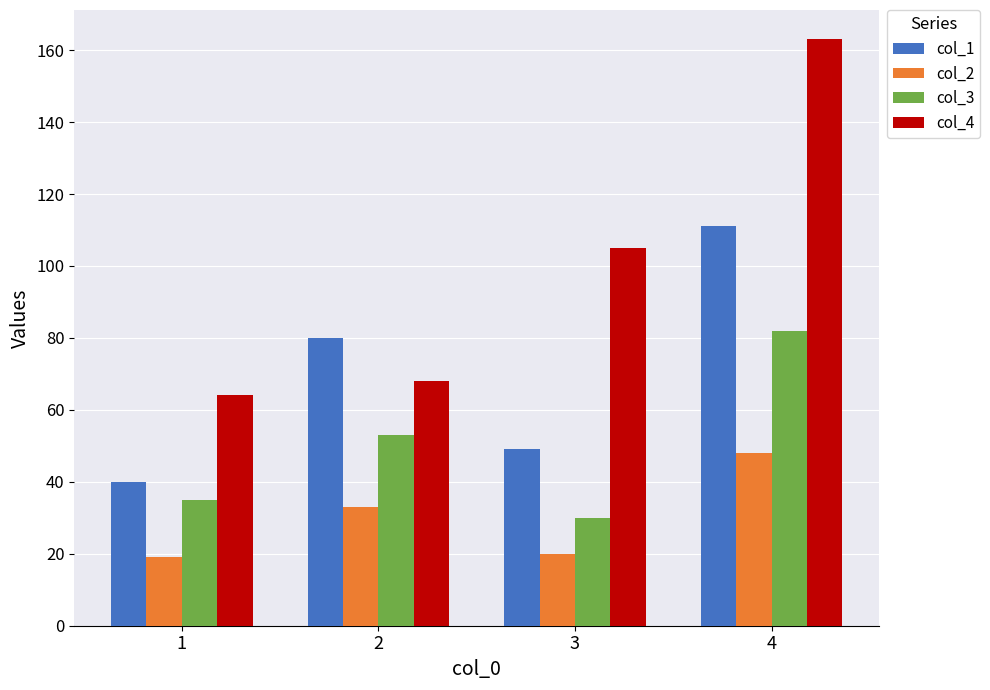

Rank the series by their maximum value, from lowest to highest.

col_2, col_3, col_1, col_4